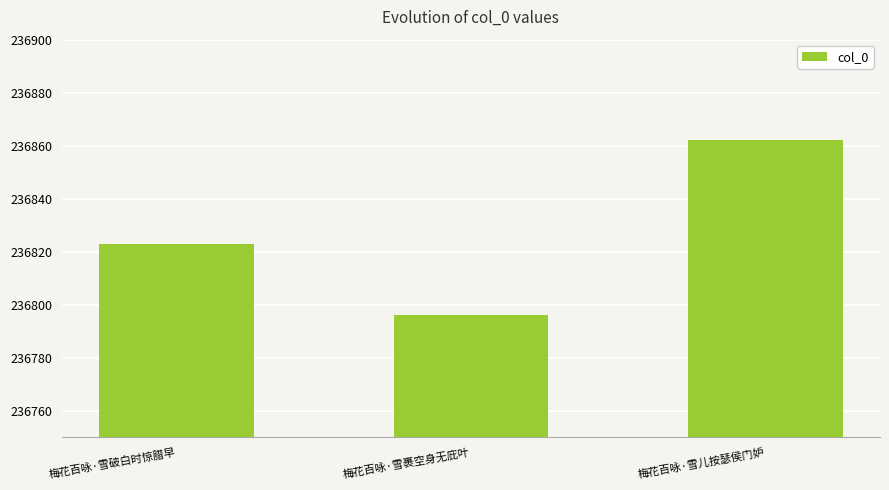

The value at 梅花百咏·雪破白时惊腊早 is 236823. True or false?

True